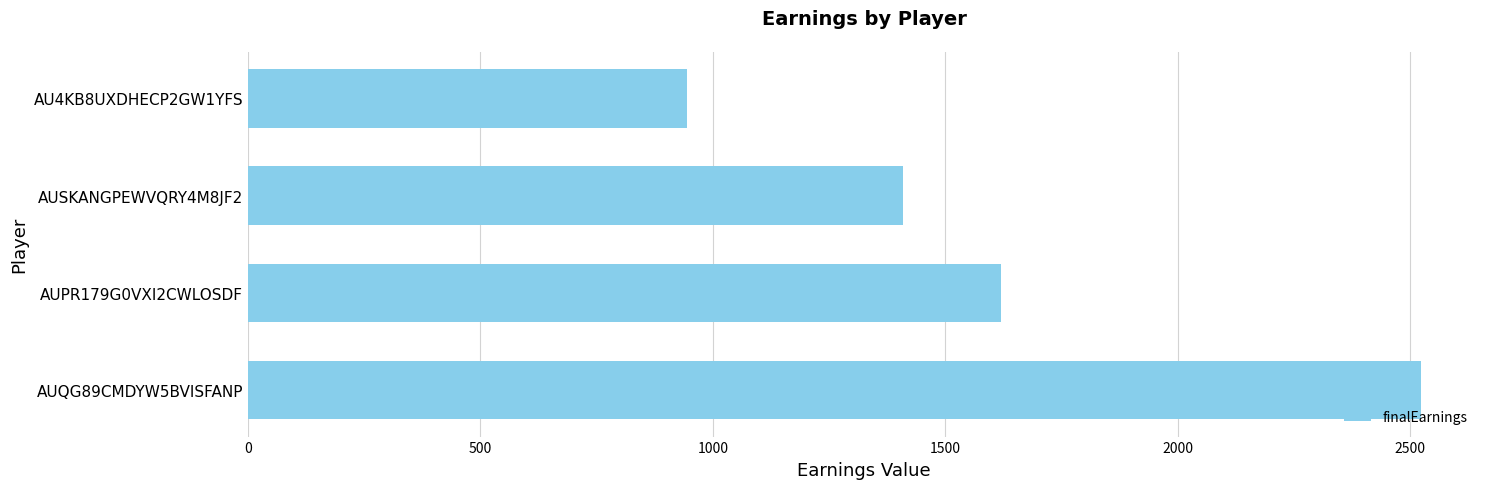

What is the ratio of the value at AUSKANGPEWVQRY4M8JF2 to the value at AUPR179G0VXI2CWLOSDF?

0.9